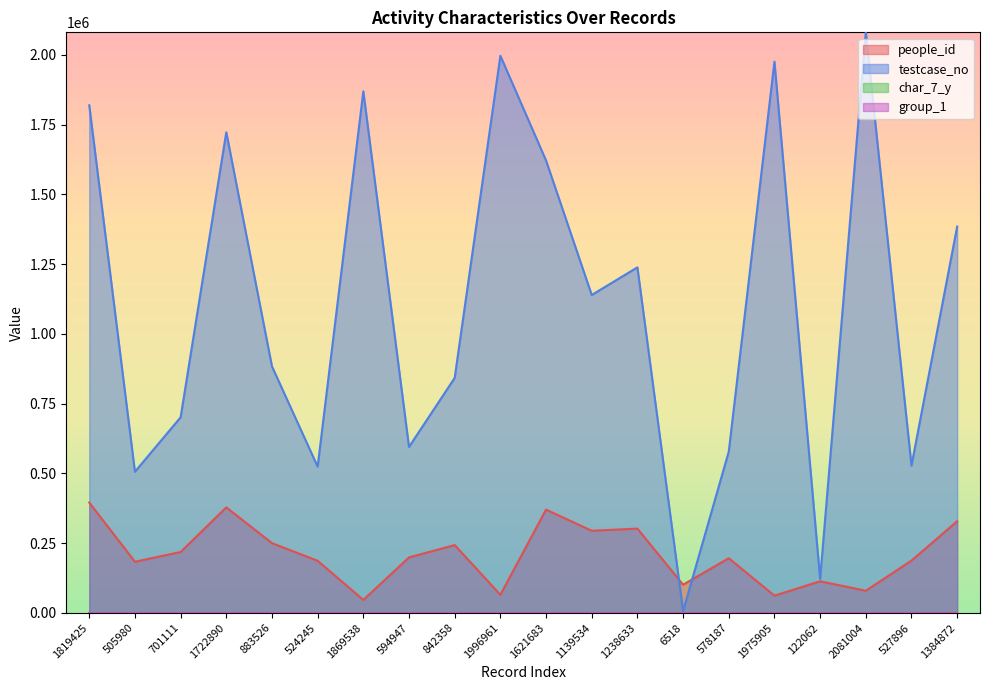

What is the label of the 10th point from the left?

1996961